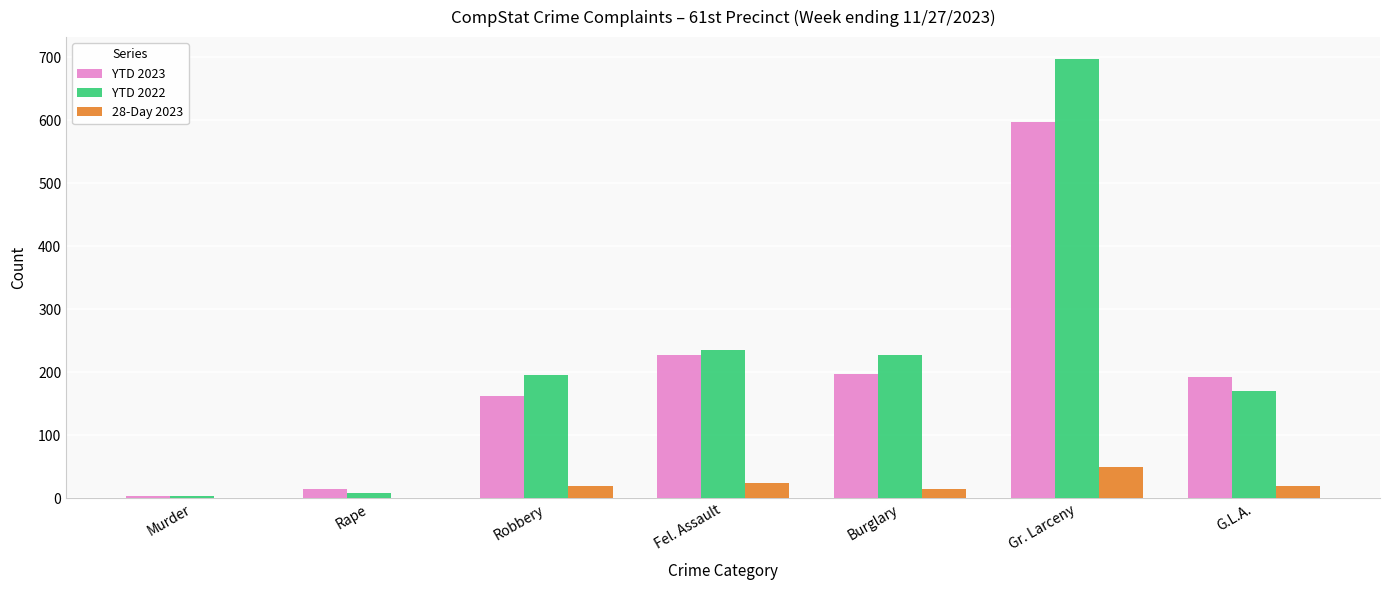

What is the spread (max minus min) of values at Gr. Larceny?

647